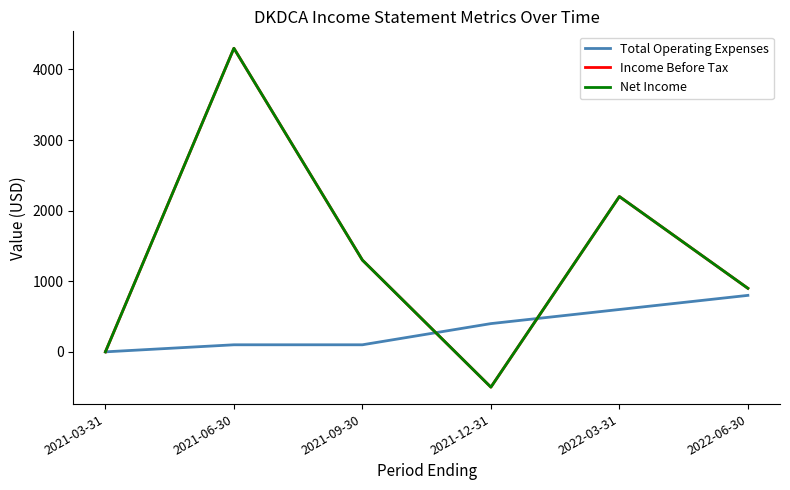

Reading left to right, extract all data points from this chart.

Total Operating Expenses: 0	100	100	400	600	800
Income Before Tax: 0	4300	1300	-500	2200	900
Net Income: 0	4300	1300	-500	2200	900